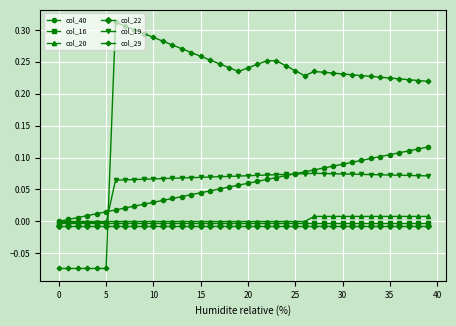

How many values in the col_29 series exceed 0?

34